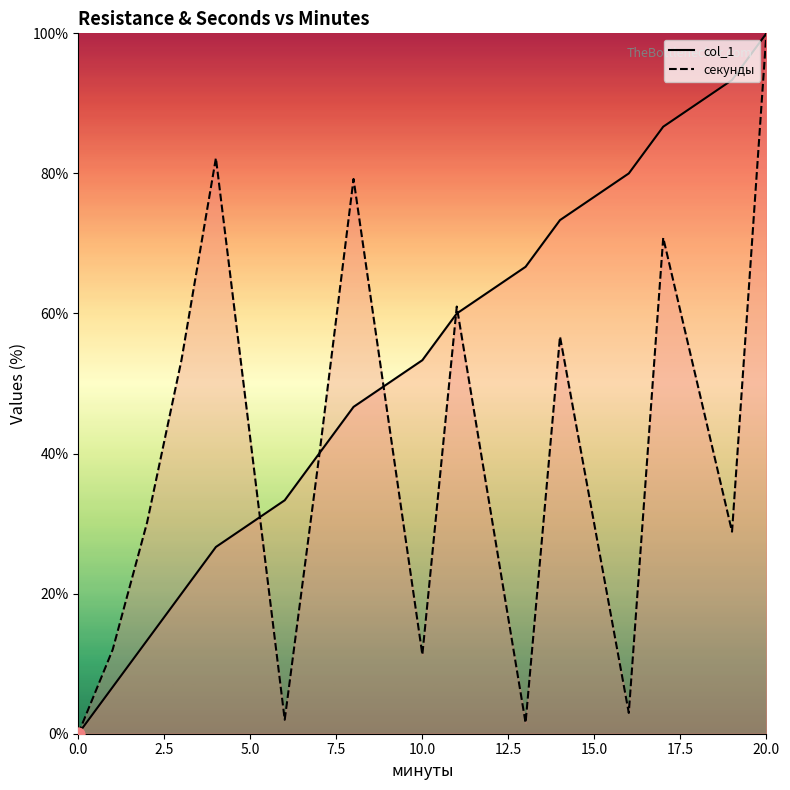

Which series has the largest total across all categories?

col_1